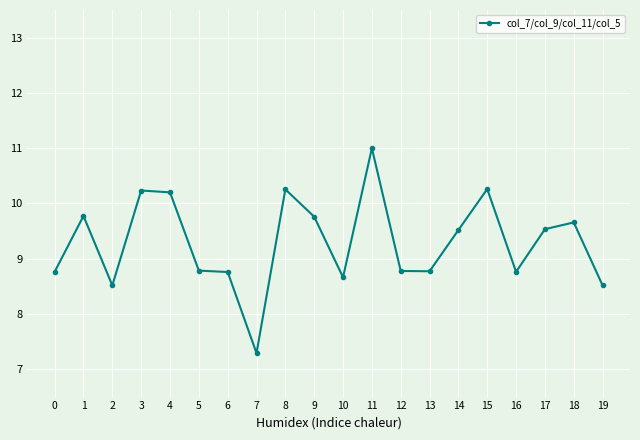

What is the value of the 18th point from the left?

9.5